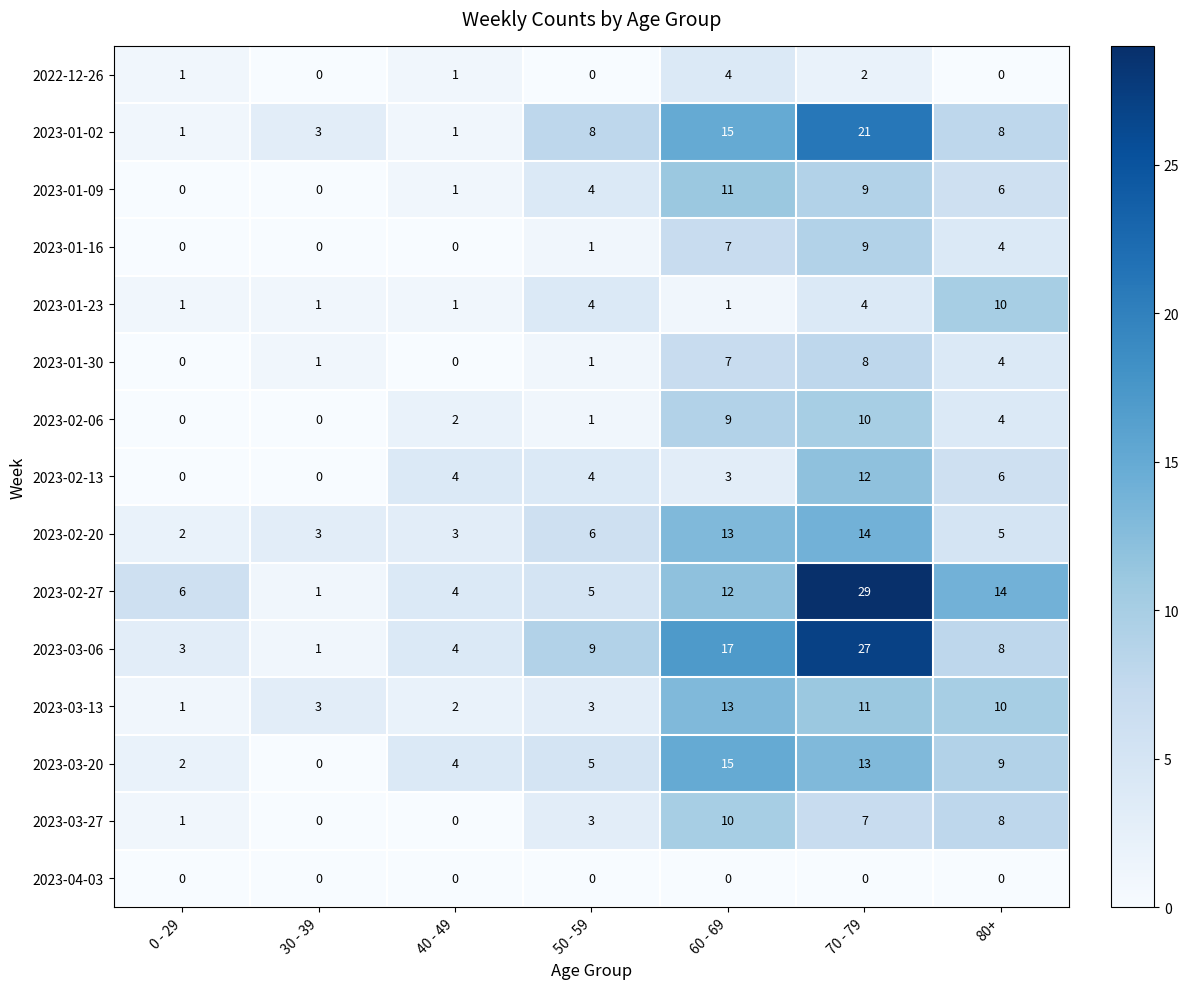

At which label does 2023-02-20 first exceed 5?

50 - 59